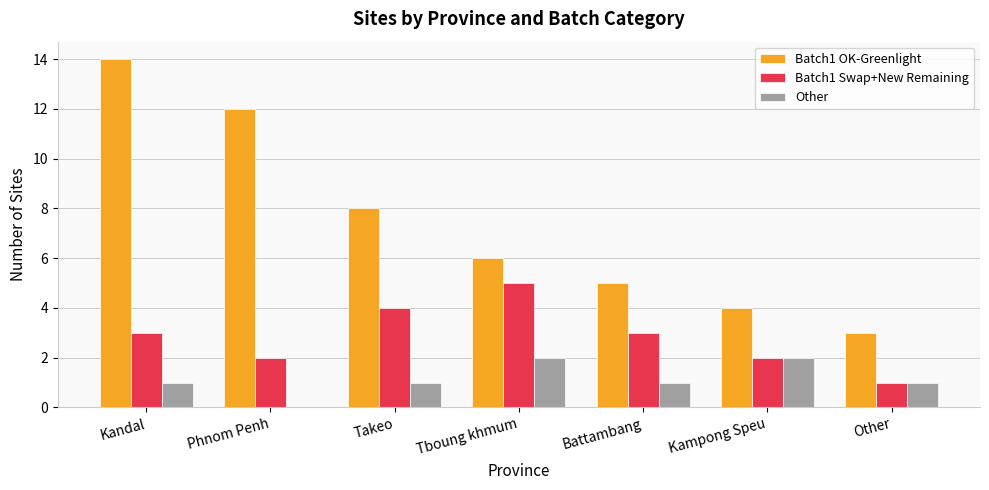

At which category is the sum across all series the highest?

Kandal